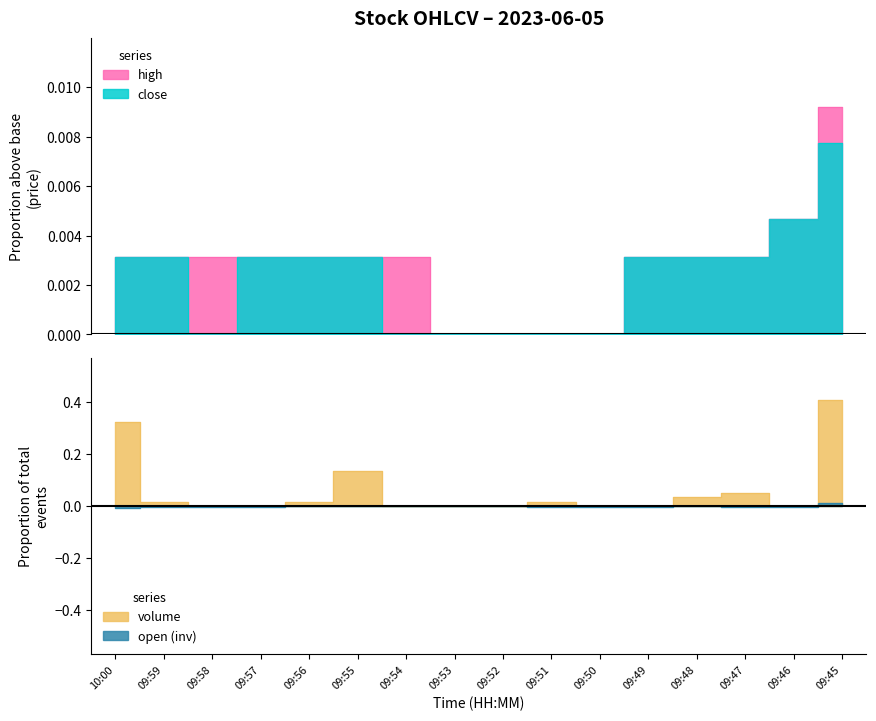

Is it true that close equals 0.0 at 09:57?

False